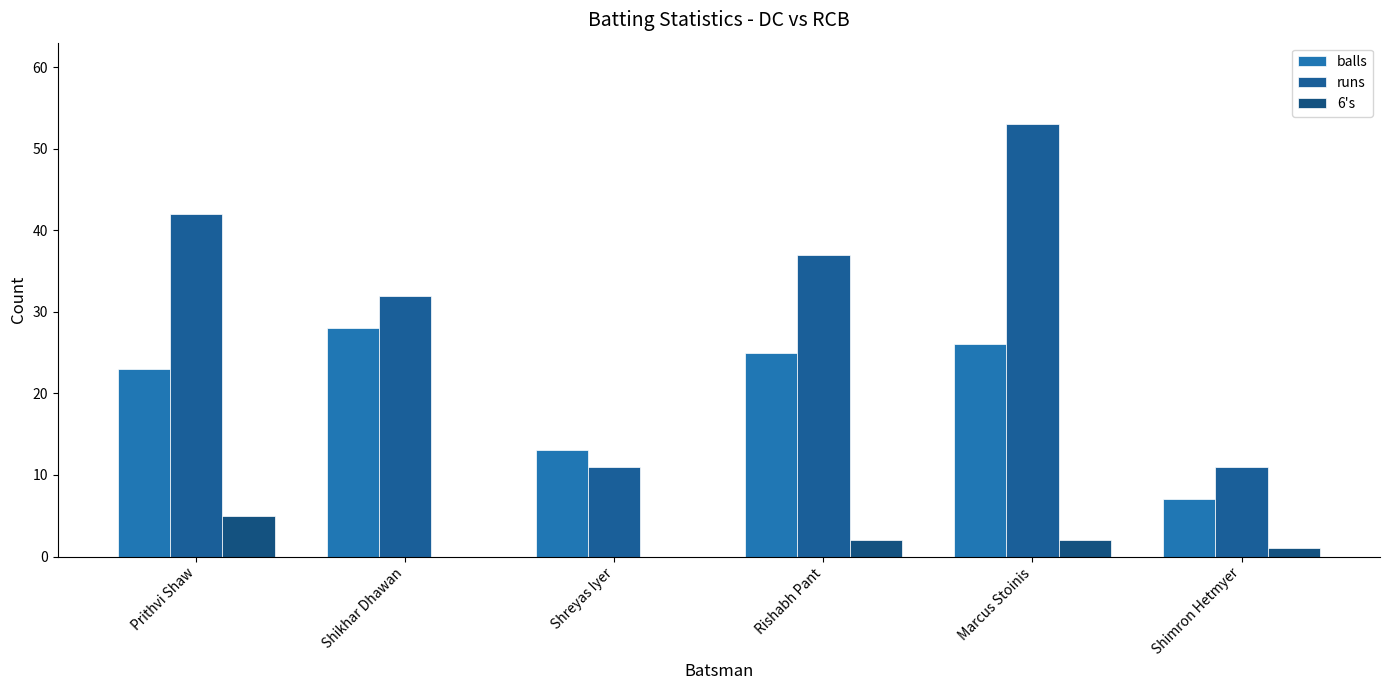

True or false: balls has a value of 40 at Rishabh Pant.

False